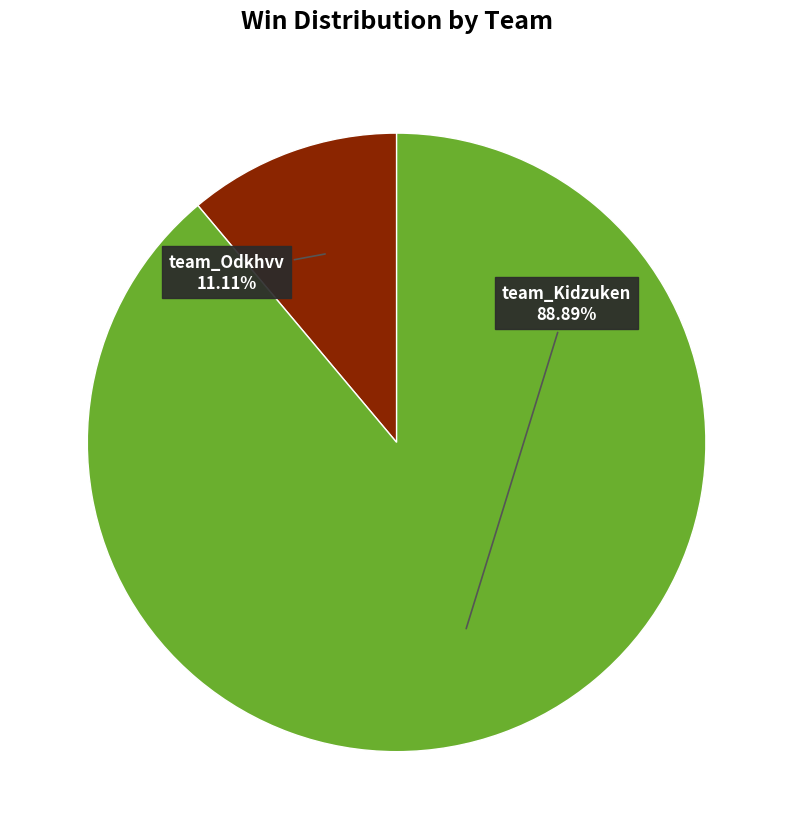

What is the total percentage of team_Odkhvv and team_Kidzuken?

100.0%